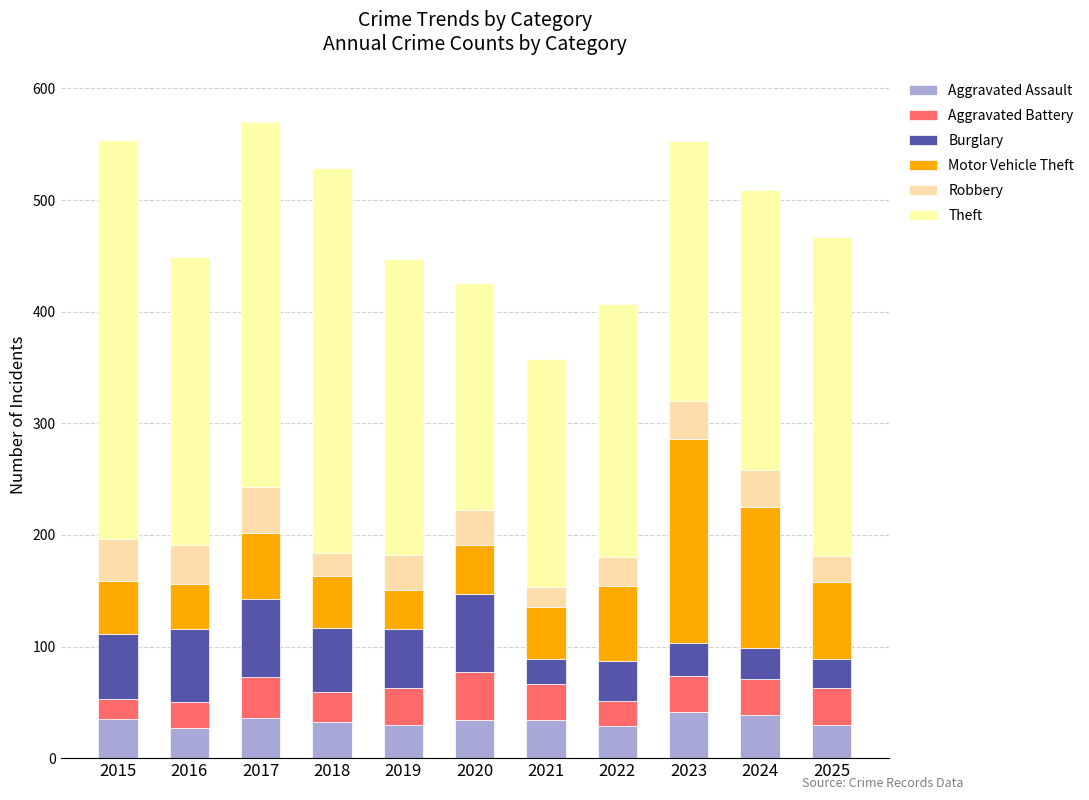

What is the value of the Aggravated Assault bar at the 1st from the left?

35